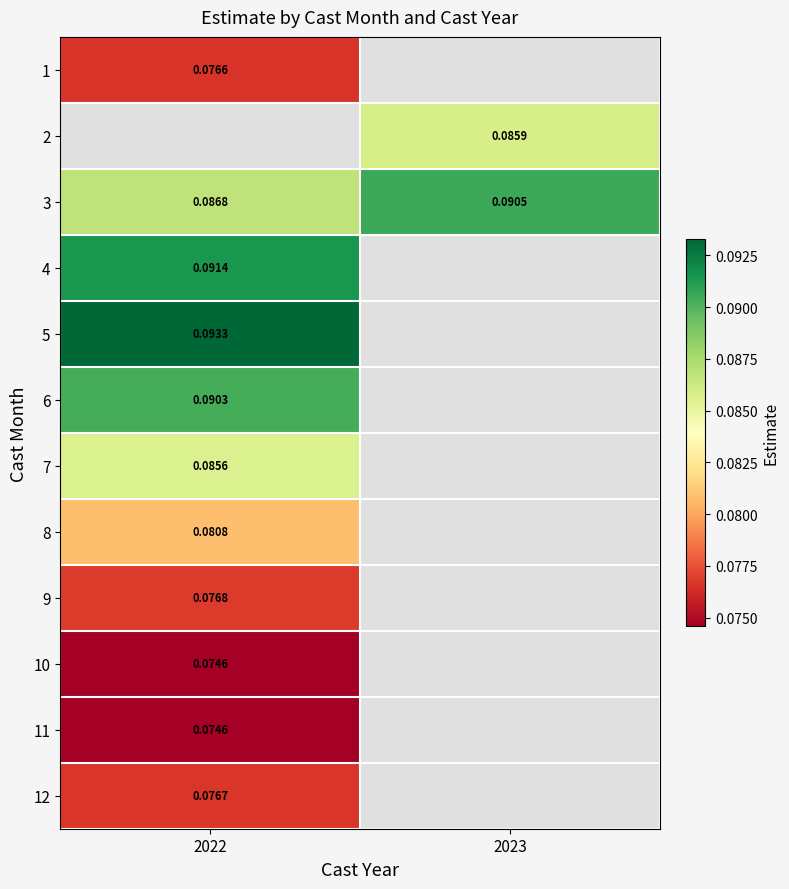

At which label does 8 reach its peak?

2022